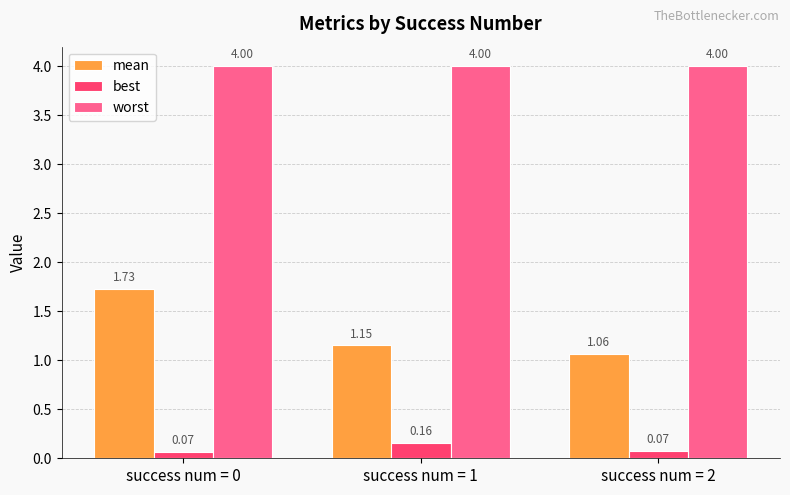

Rank the series at success num = 1 from highest to lowest value.

worst, mean, best